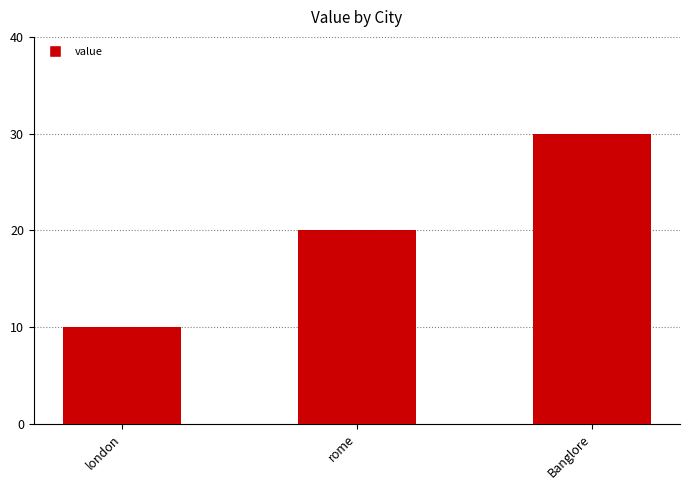

Count the values in the range 10 to 30.

3